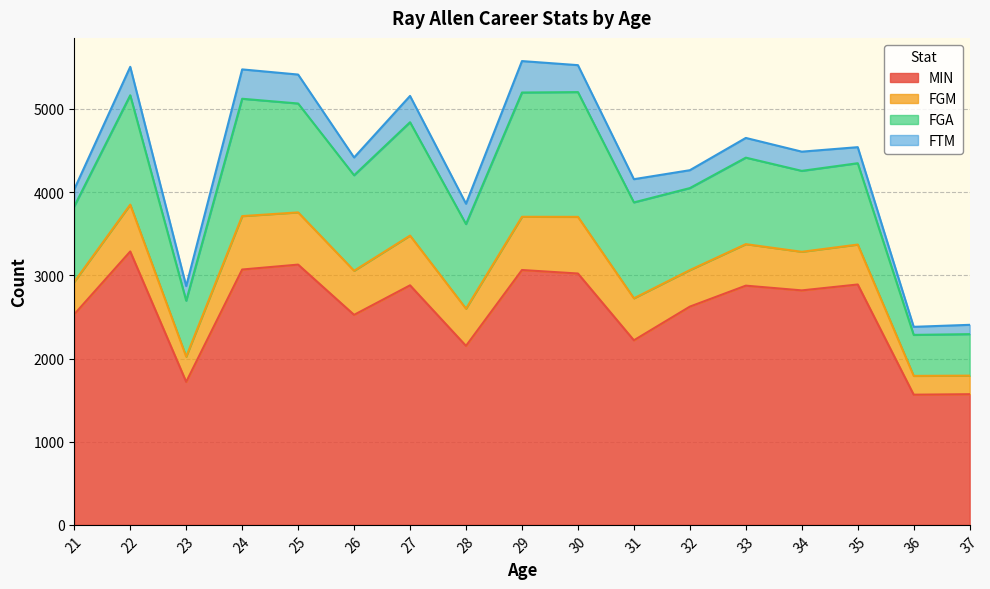

Where is FGM nearest to the value 452?

28